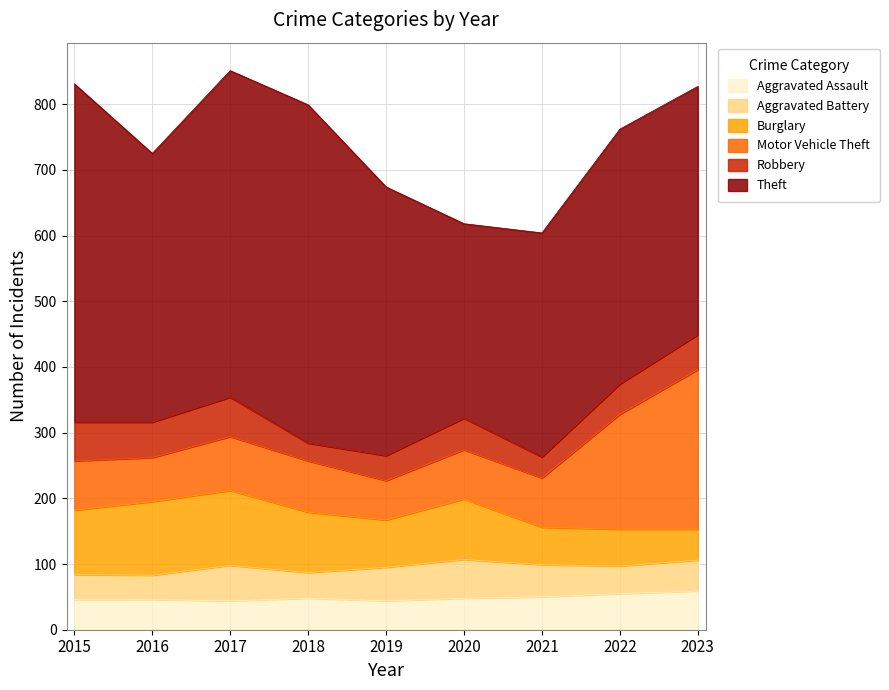

At how many categories does at least one series exceed 317?

8